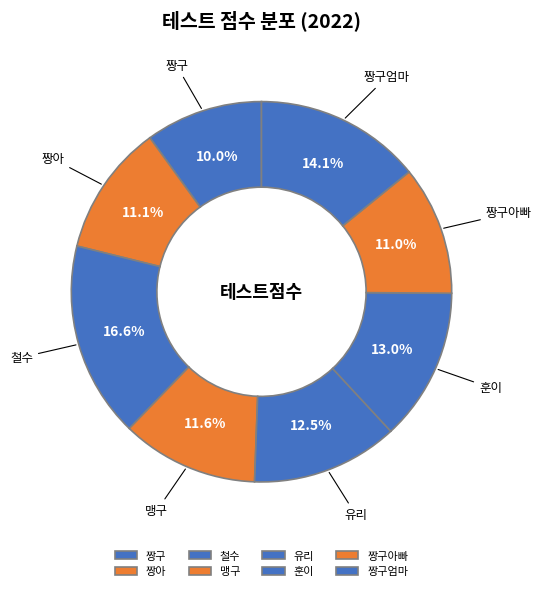

Which slice is the largest?

철수